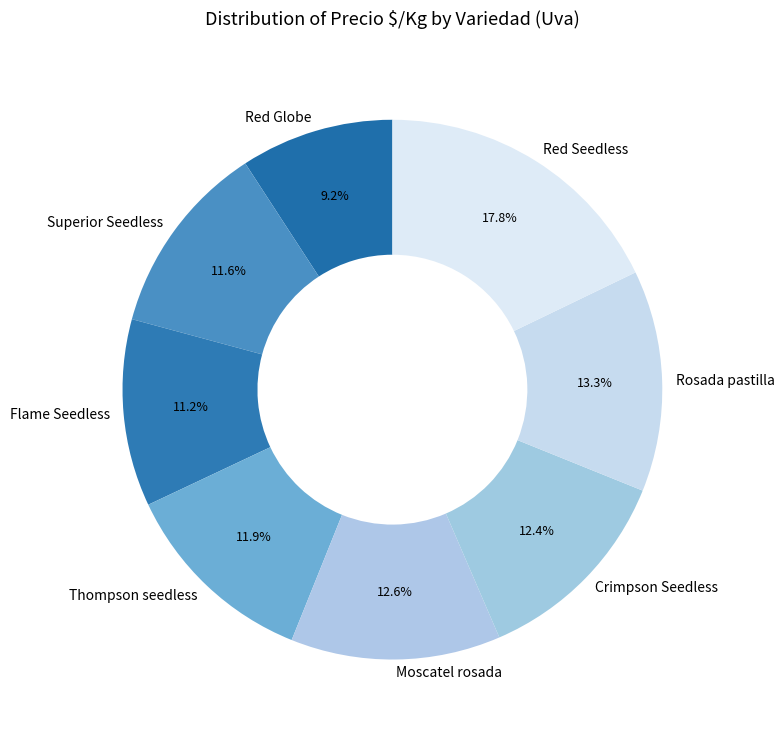

What is the total percentage of Flame Seedless and Rosada pastilla?

24.5%